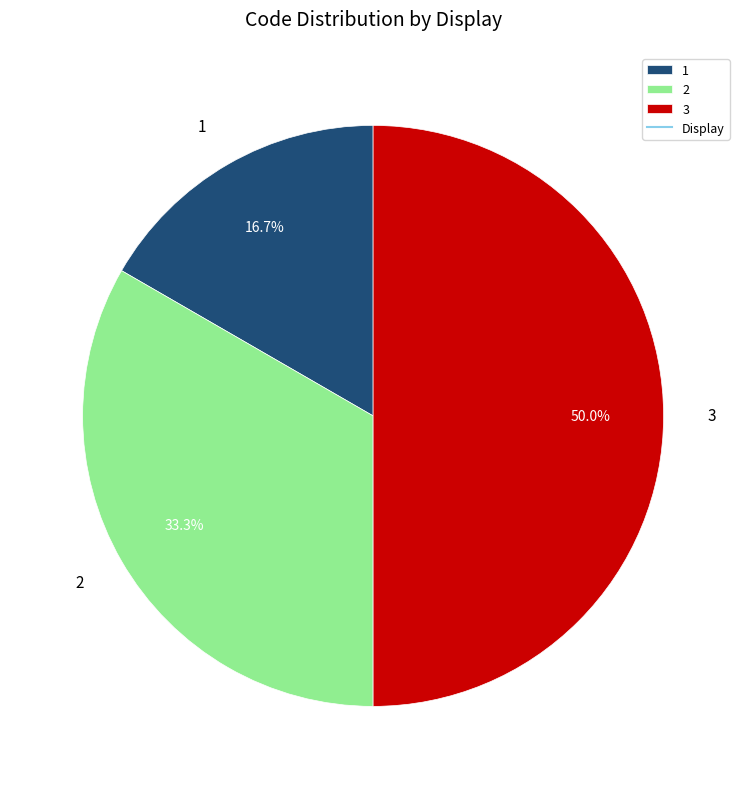

Does 2 represent more than half of the total?

No